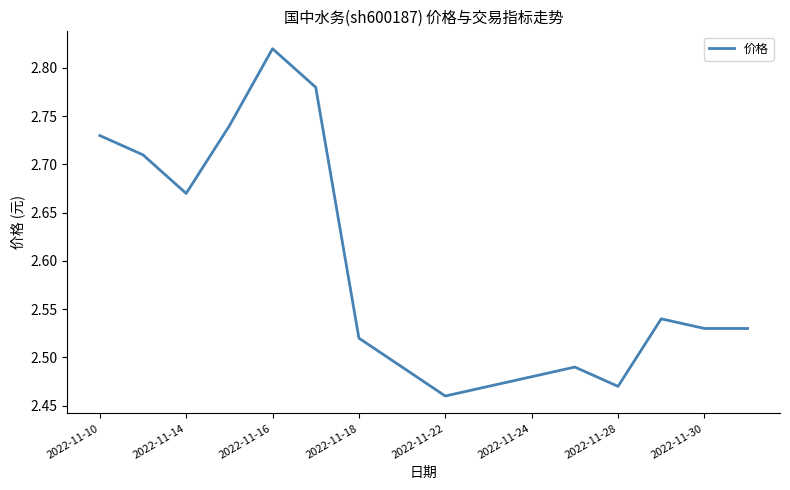

What is the difference between the maximum and minimum values?

0.4